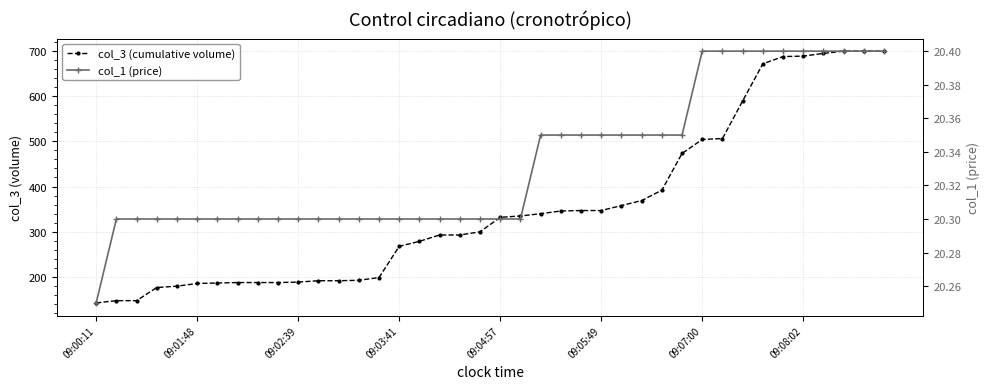

What is the sum of all col_1 (price) values?

813.4